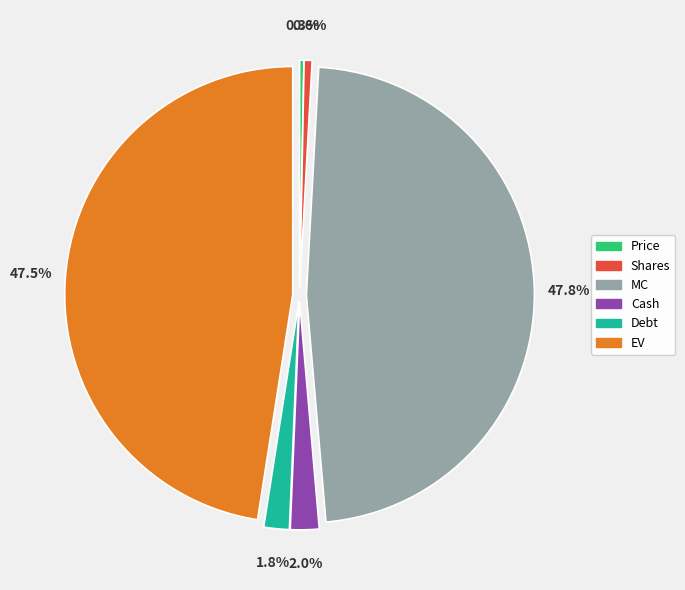

Does Price account for over 50% of the chart?

No